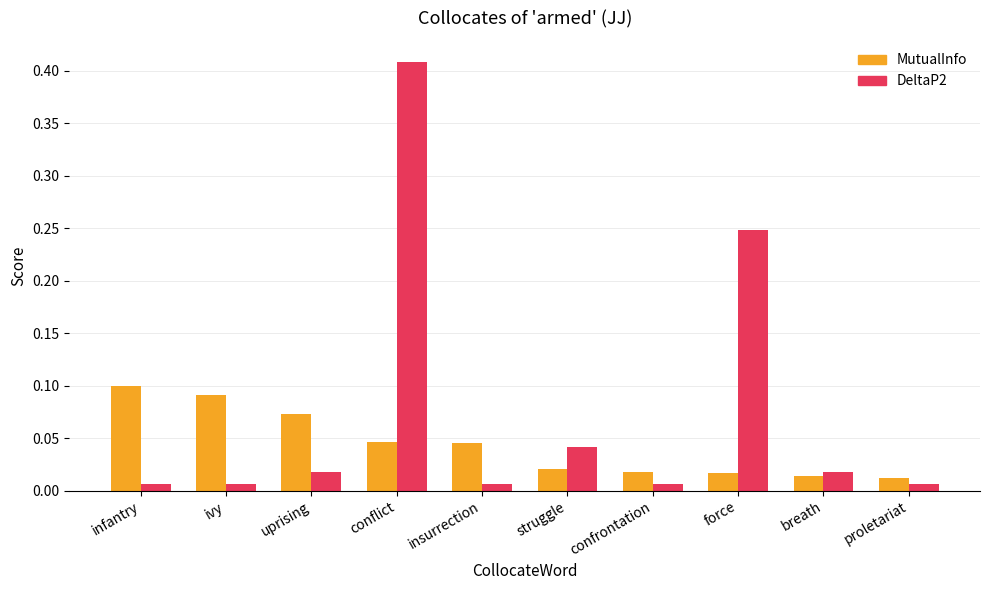

How many groups of bars are there?

10